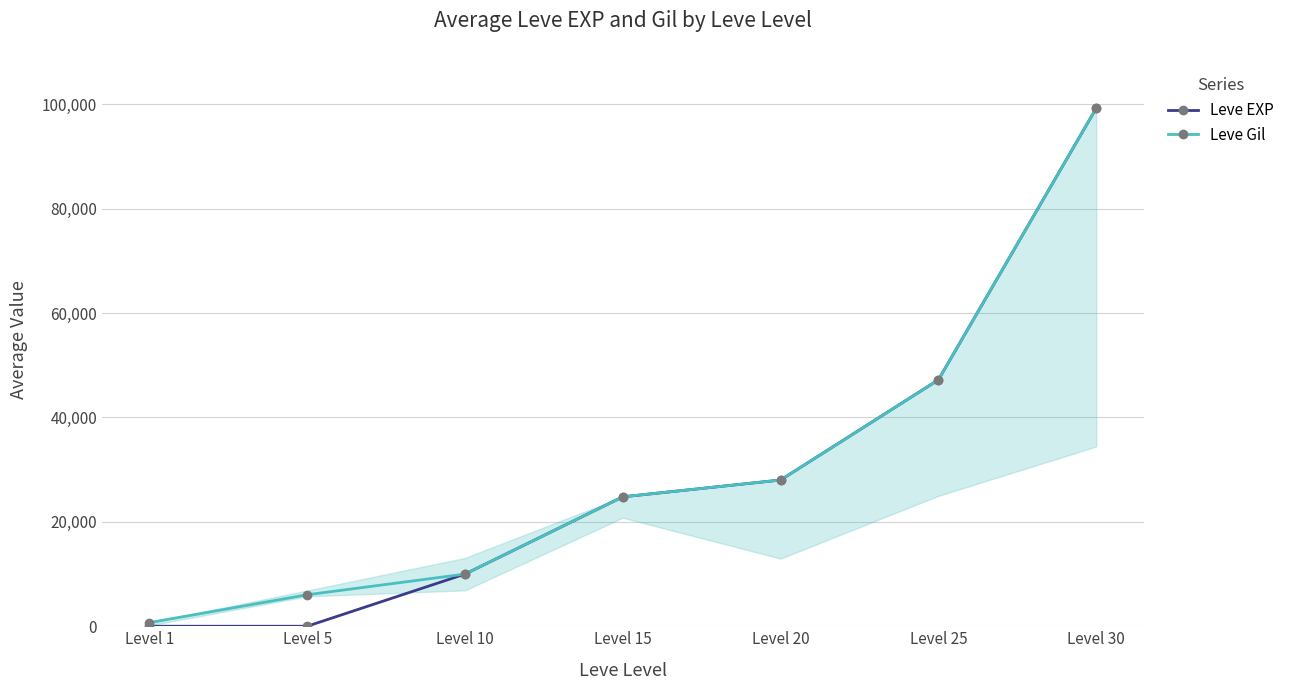

Is the value of Leve EXP at Level 20 greater than the value of Leve Gil at Level 5?

Yes